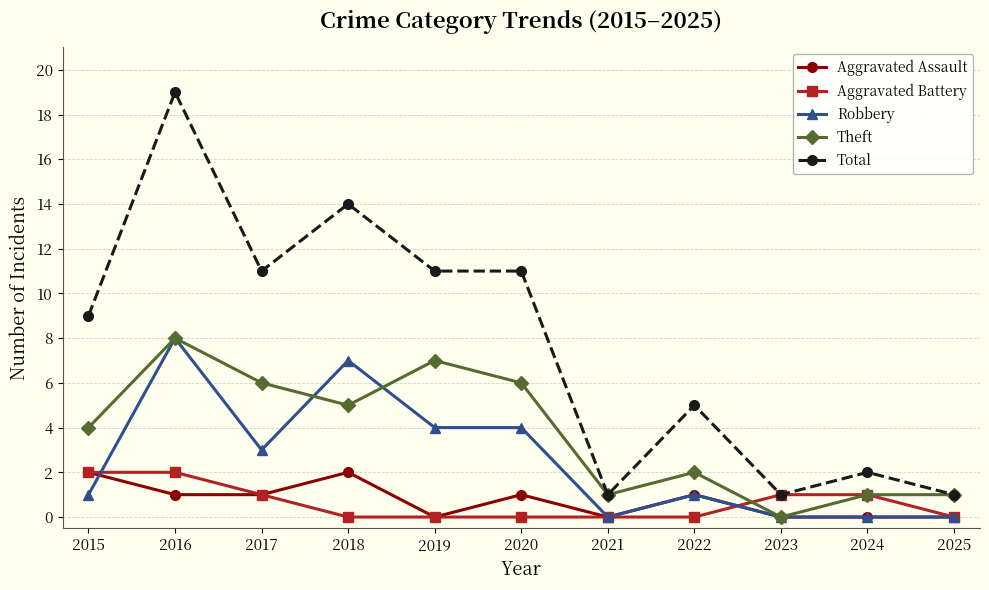

Count the number of data series in this chart.

5